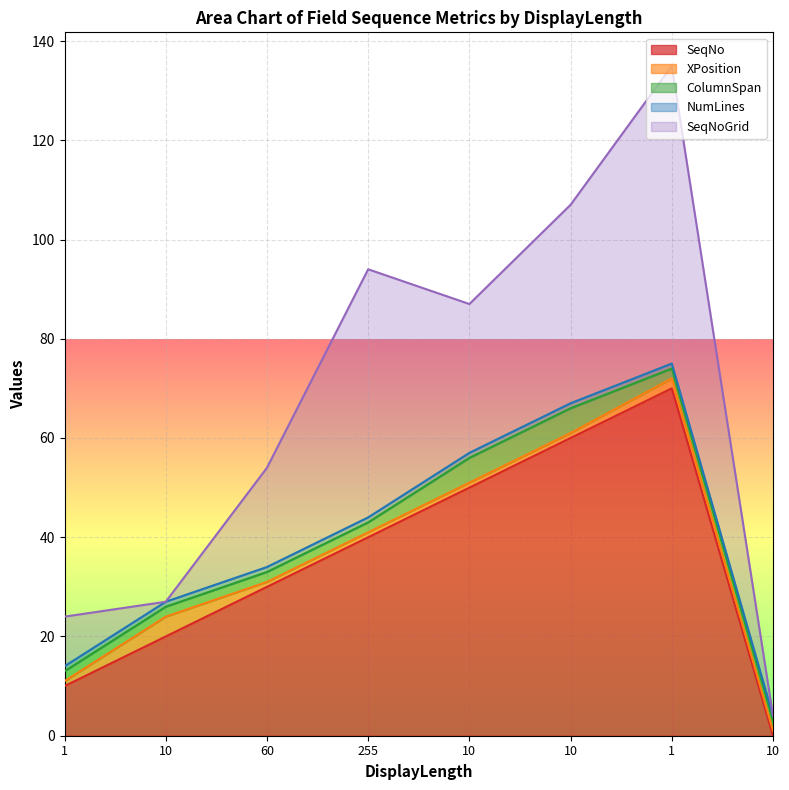

How many data points in SeqNo are above 40?

3